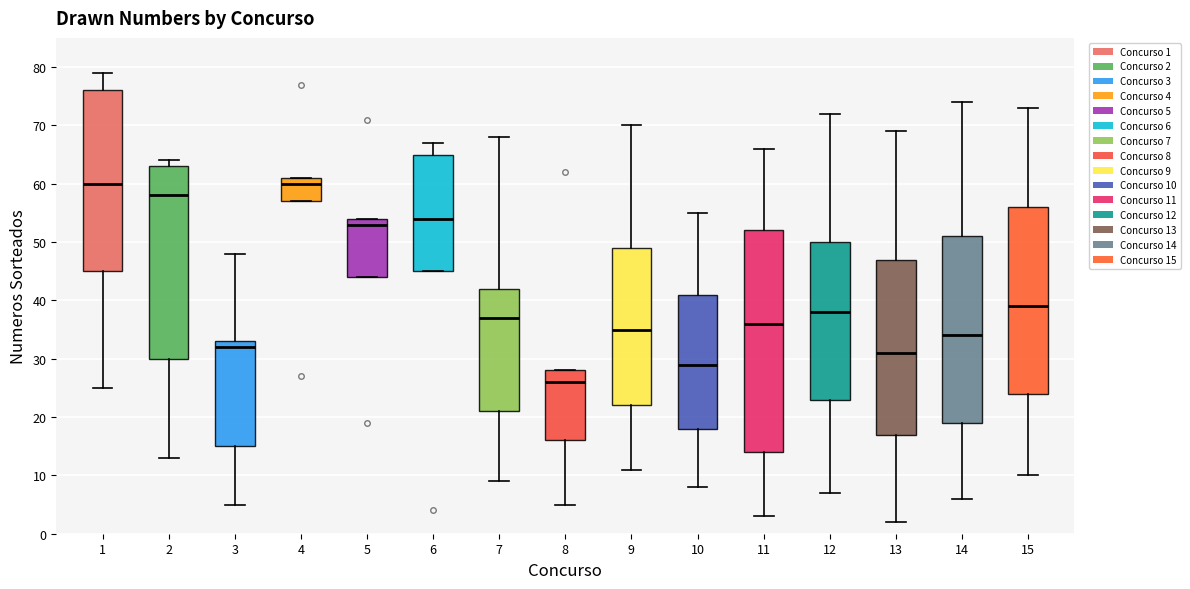

Comparing the boxes themselves (not the whiskers), which one is the tallest?

11